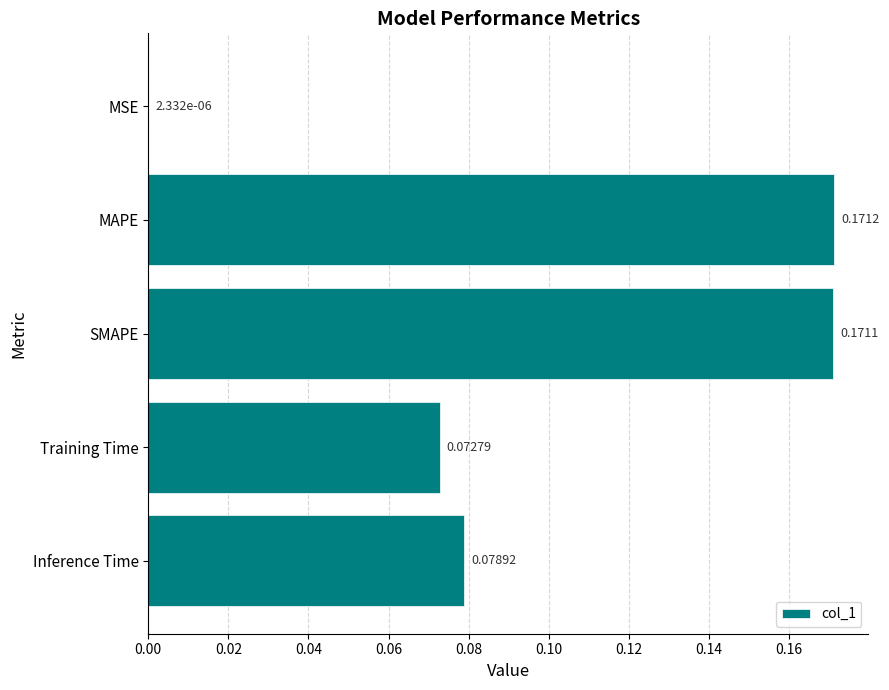

At which label is the value closest to 0?

MSE